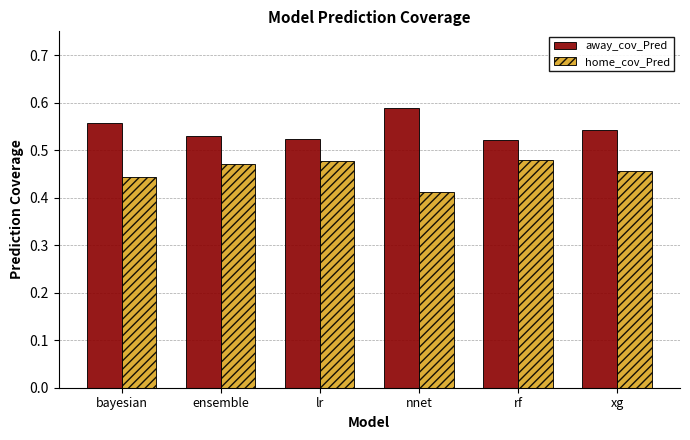

How many bars are there in each group?

2